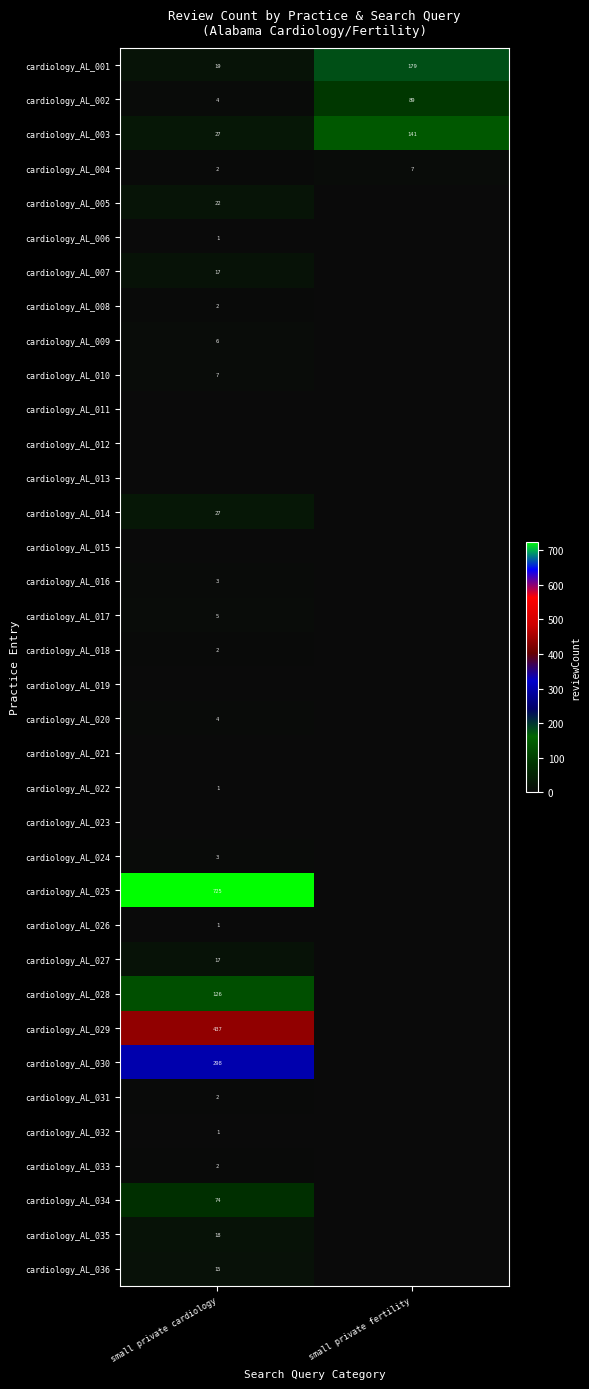

The value of cardiology_AL_025 at small private cardiology is 725. True or false?

True